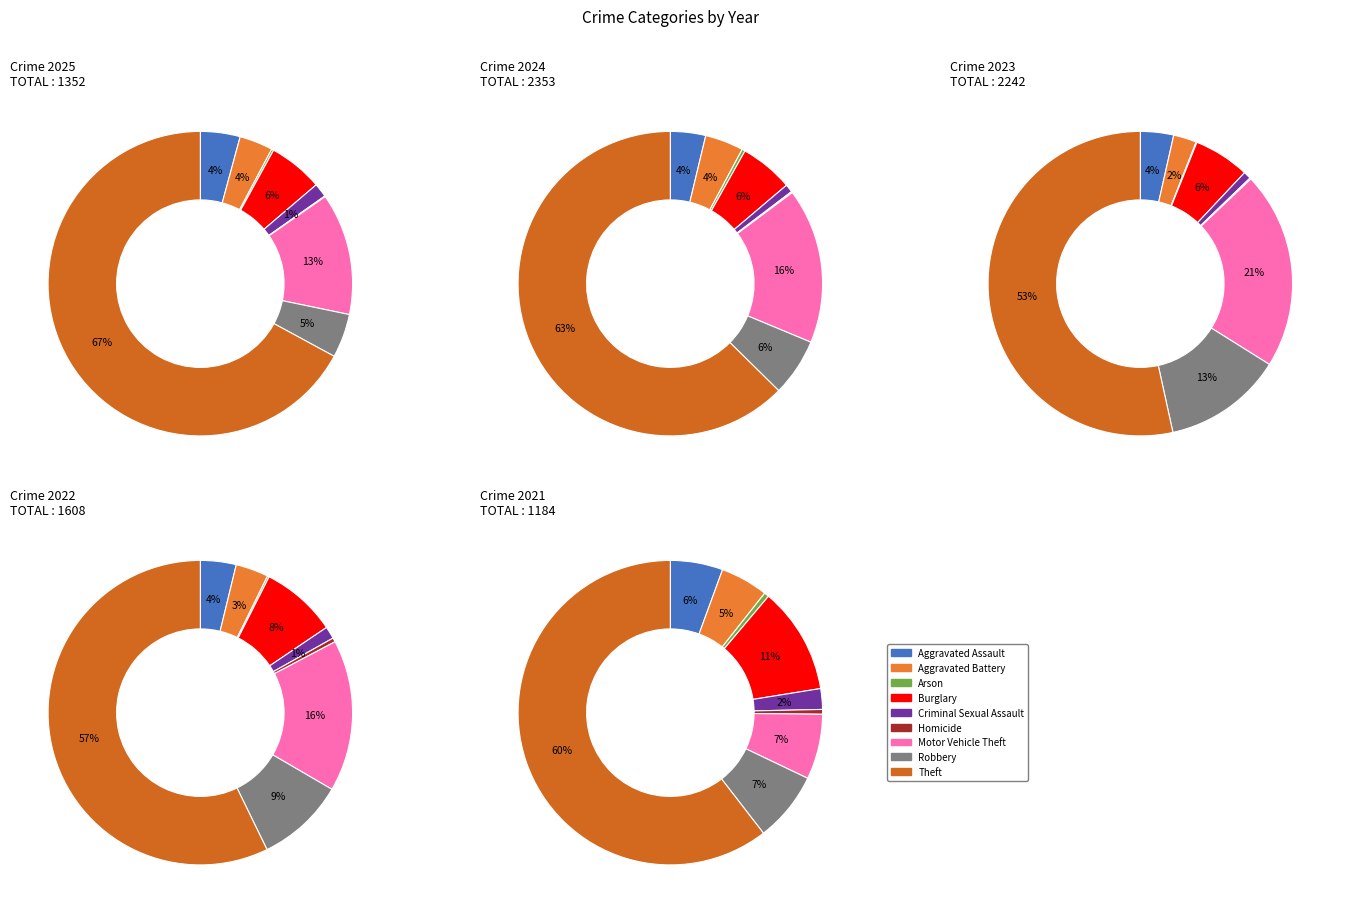

Which series has the widest spread of values?

2024